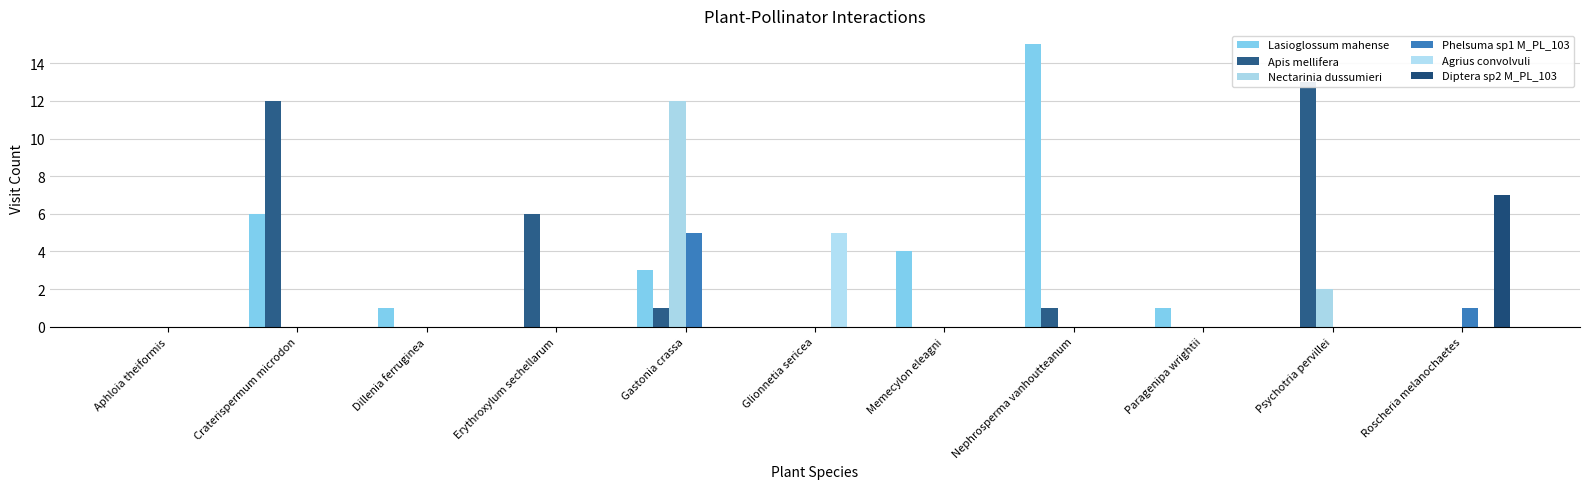

What position from the right is Craterispermum microdon?

10